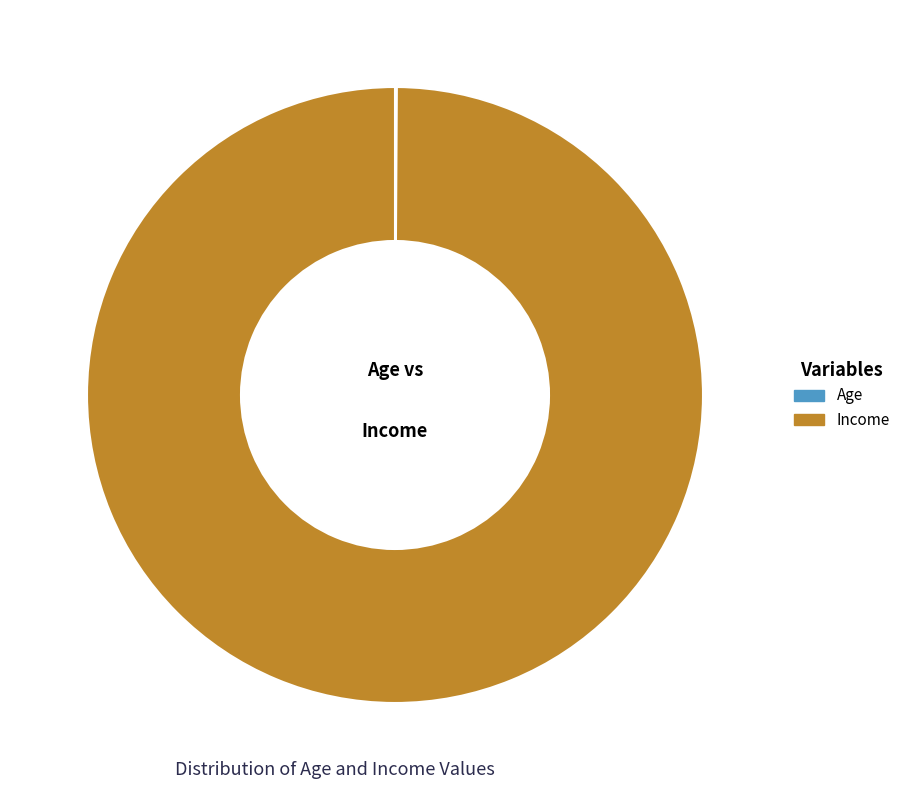

True or false: Income accounts for 100% of the total.

True